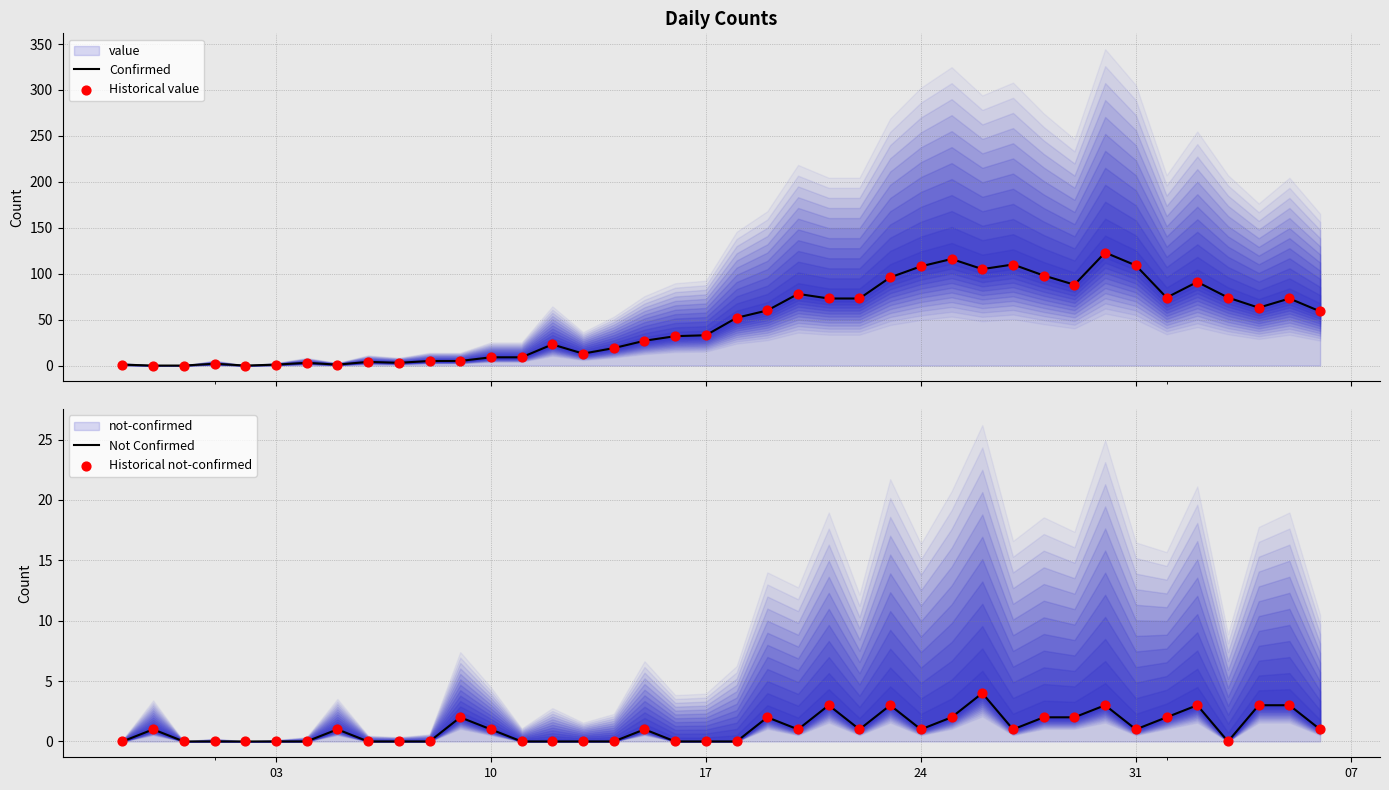

At how many categories does at least one series exceed 93?

8